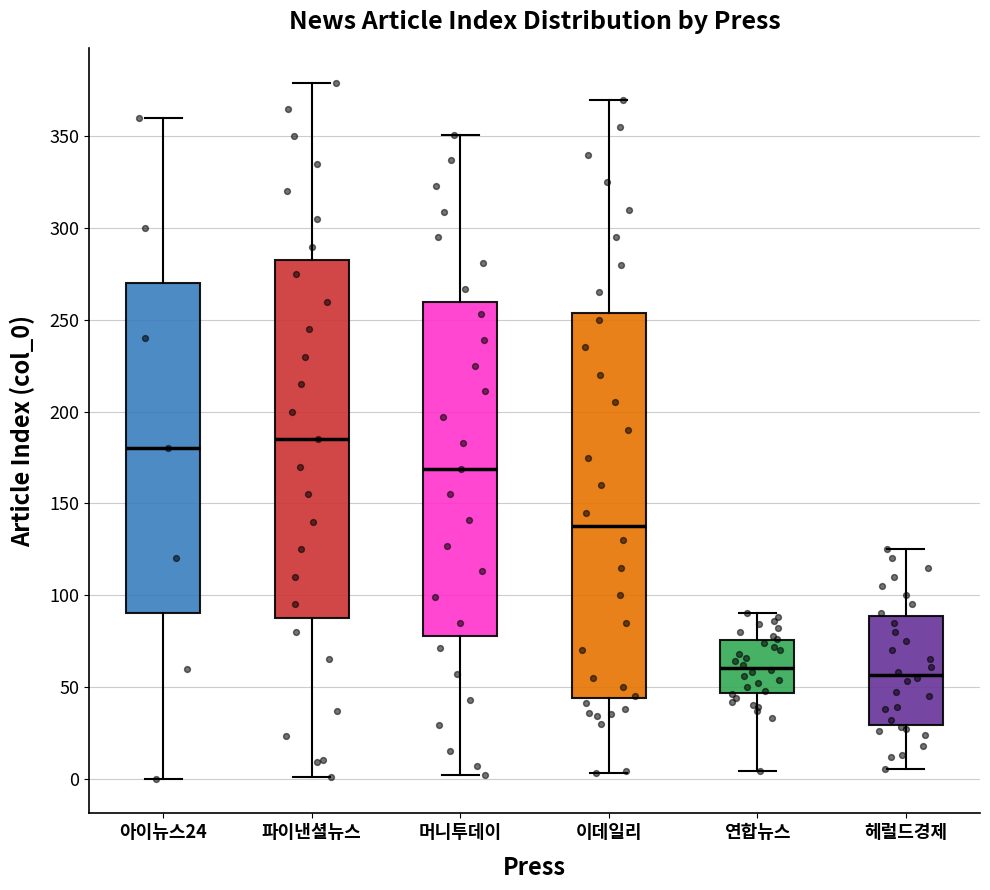

Where does the lower whisker of the box for 파이낸셜뉴스 end on the y-axis? The values are not printed on the chart, so give them approximately, as read against the axis.

0